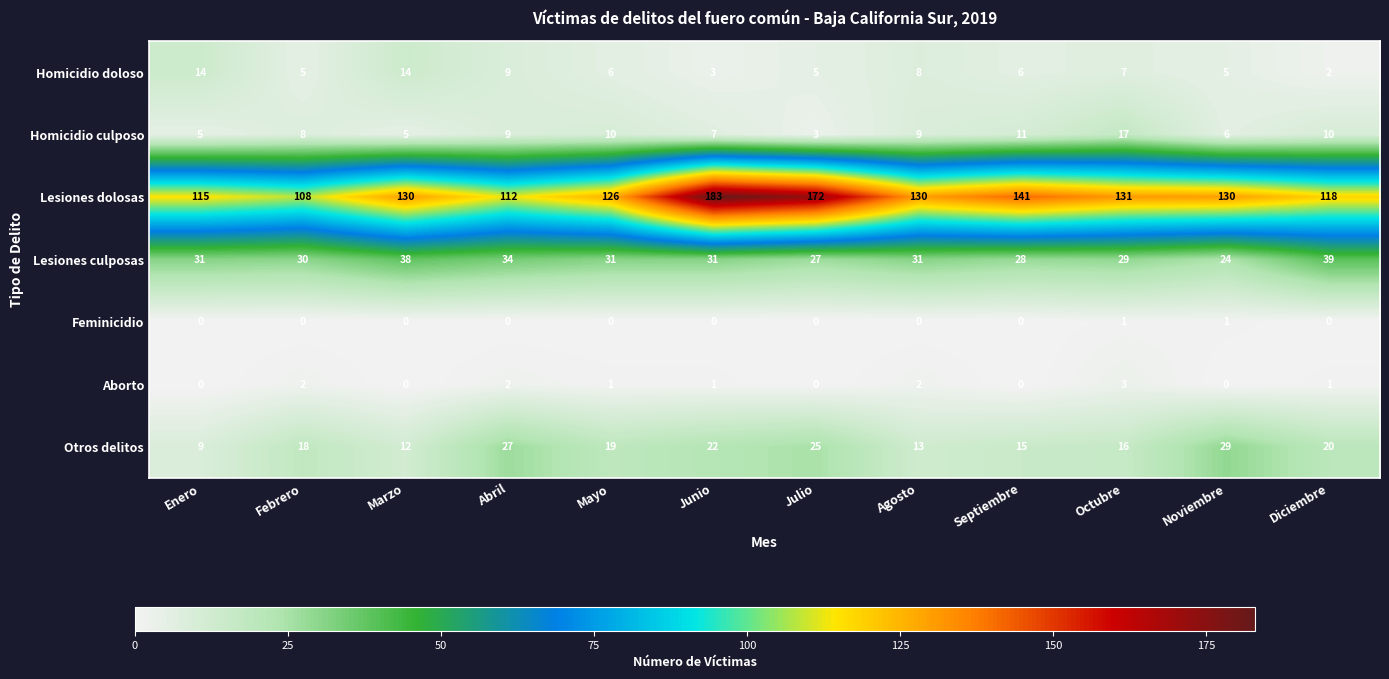

Which series has the largest total across all categories?

Lesiones dolosas